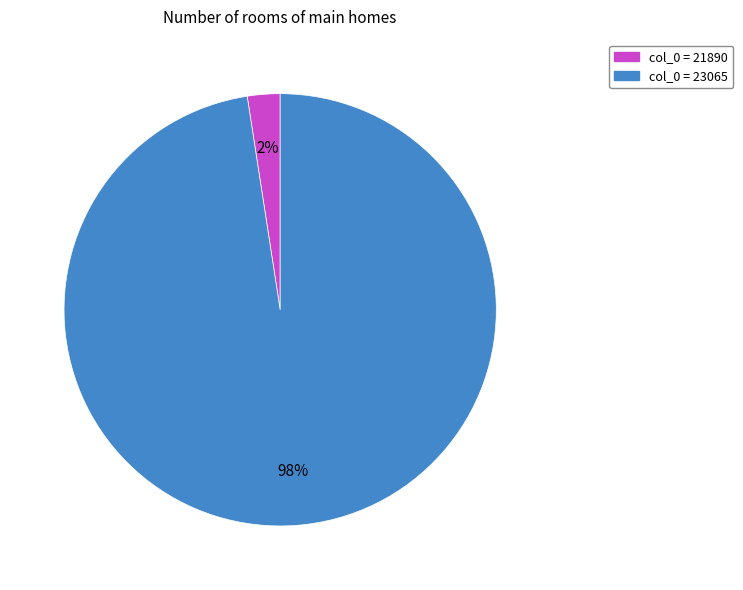

To the nearest percent, what is the average slice percentage?

50%